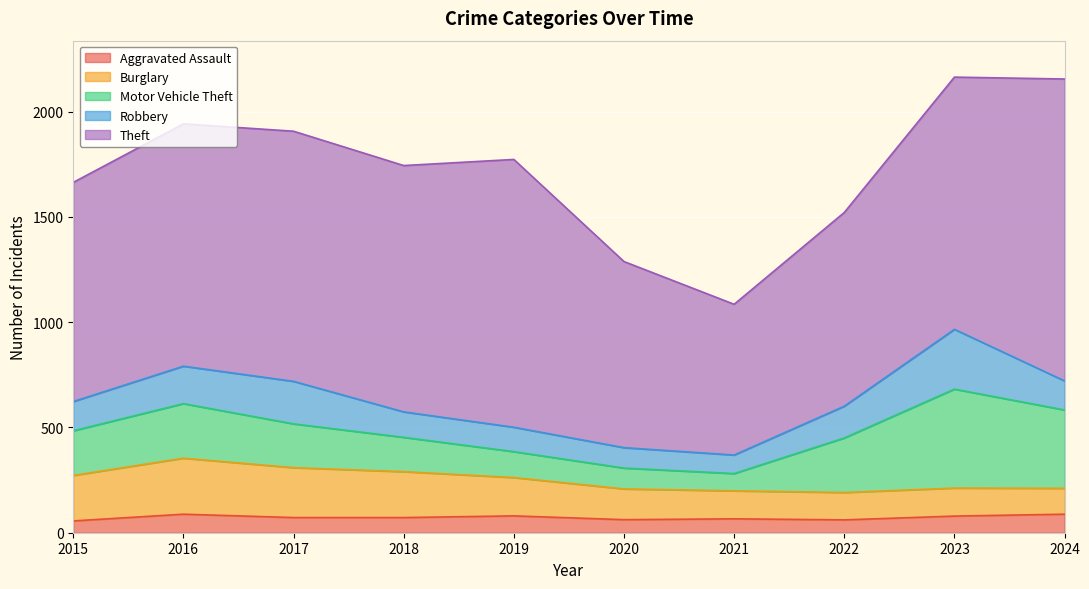

What is the value of the Robbery point at the 3rd from the left?

202